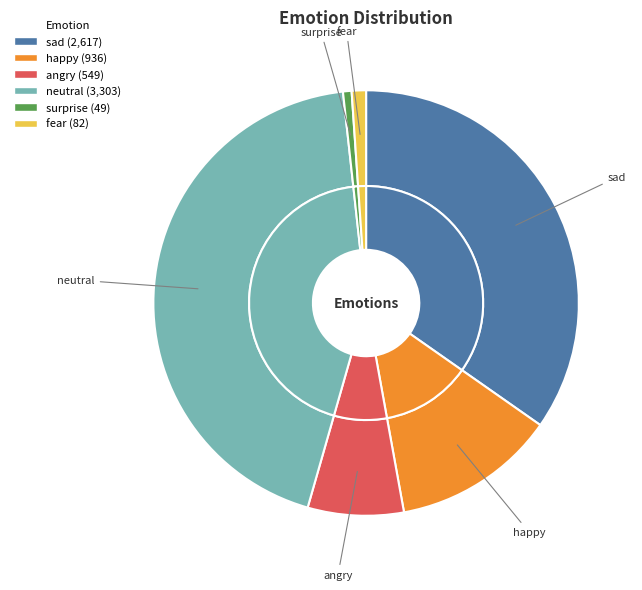

Which slice is the largest?

neutral